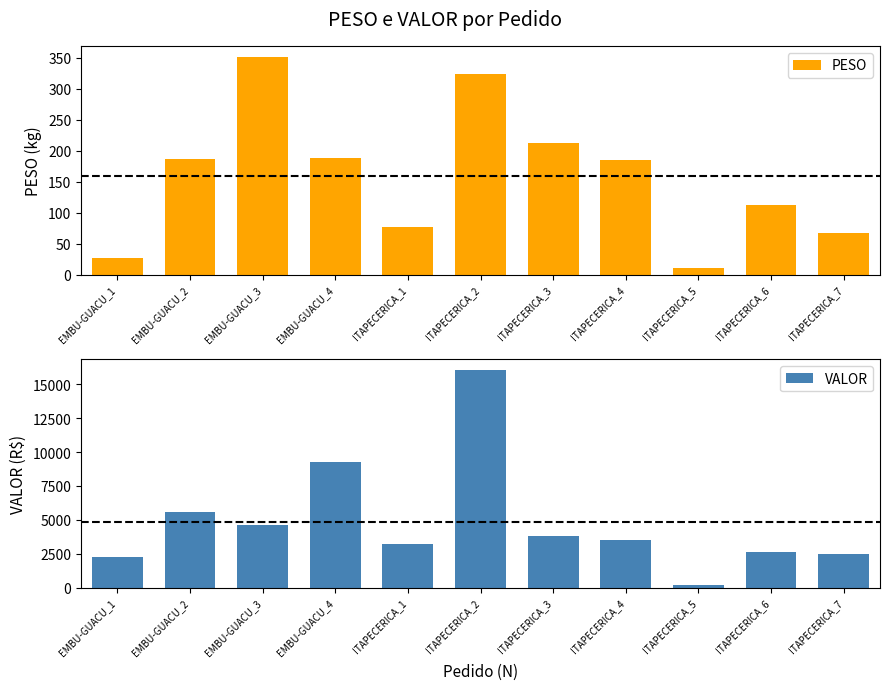

Reading left to right, transcribe all the data shown in this chart.

PESO: 26.1	186.9	351.6	188.3	77.5	324.0	212.2	185.2	10.1	113.0	67.8
VALOR: 2276.6	5549.4	4629.6	9266.8	3241.0	16038.7	3791.7	3524.2	176.4	2612.4	2521.0